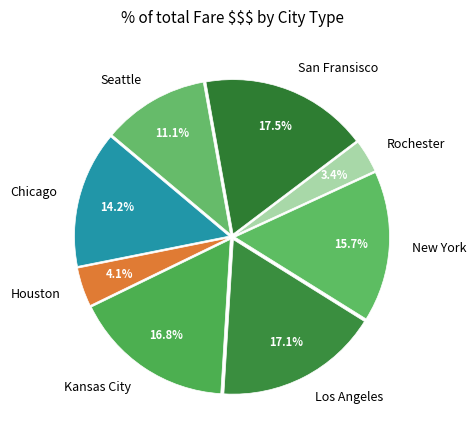

Is there any slice that represents more than half of the pie?

No